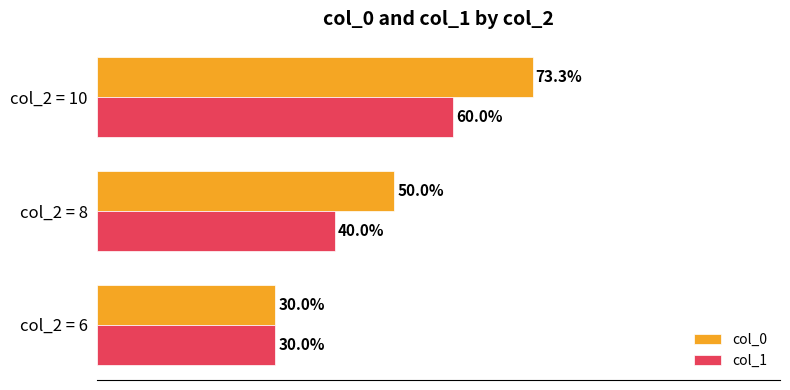

Is the value of col_1 at col_2 = 10 greater than the value of col_0 at col_2 = 6?

Yes